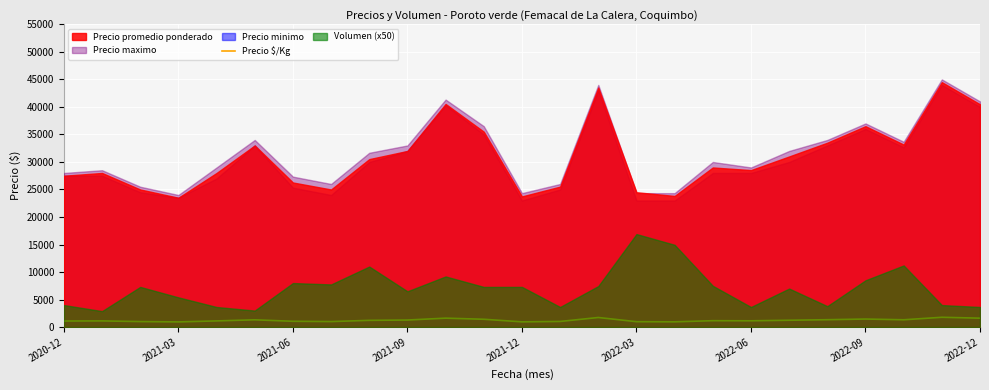

Where is the data nearest to the value 1360?

20